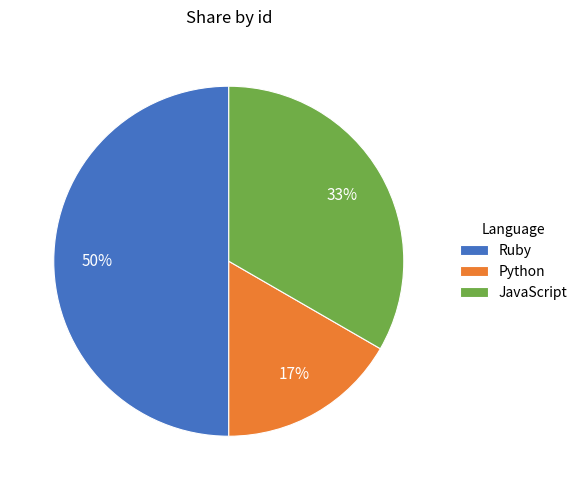

Is Python the majority of the pie?

No